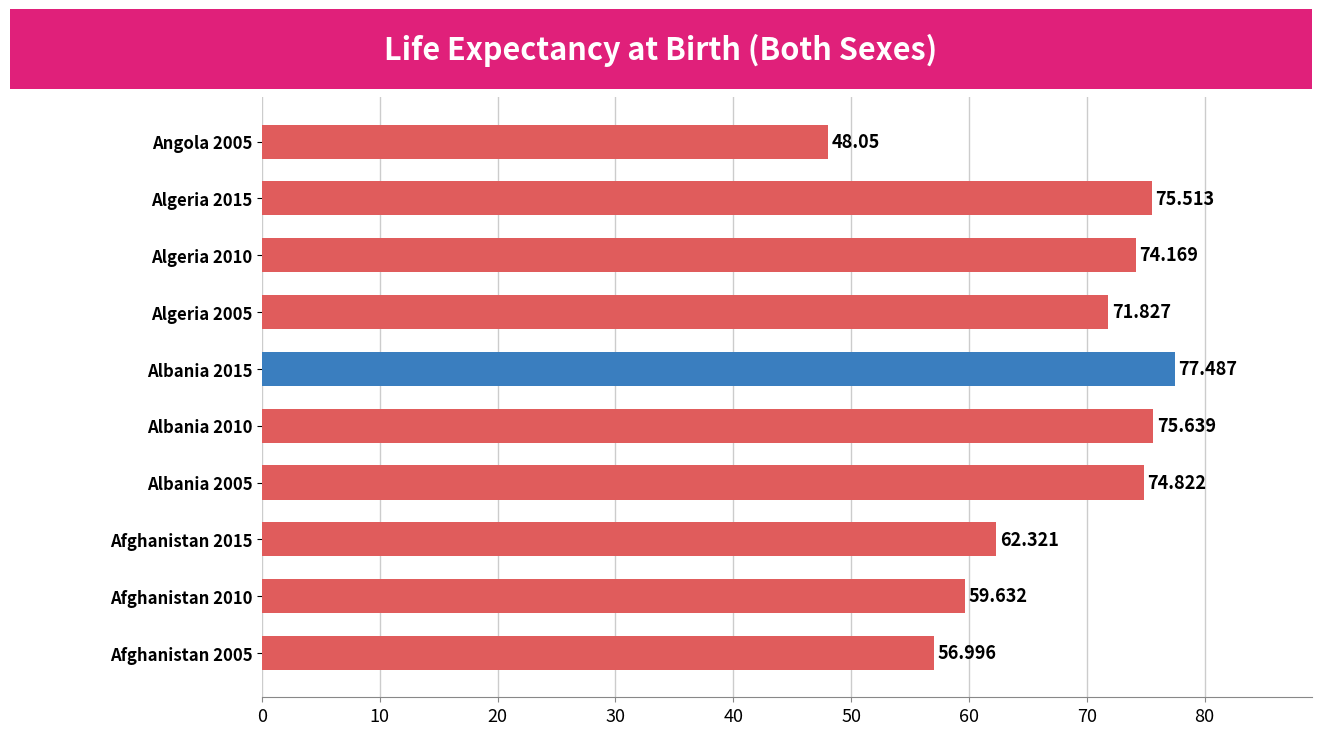

How many bars are there in total?

10